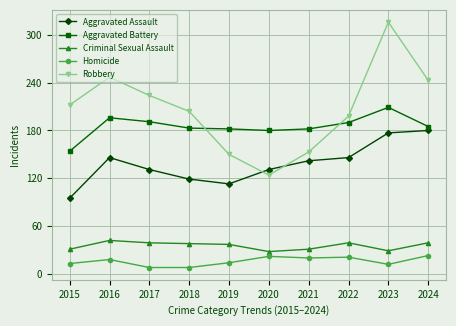

Does the chart have visible grid lines?

Yes